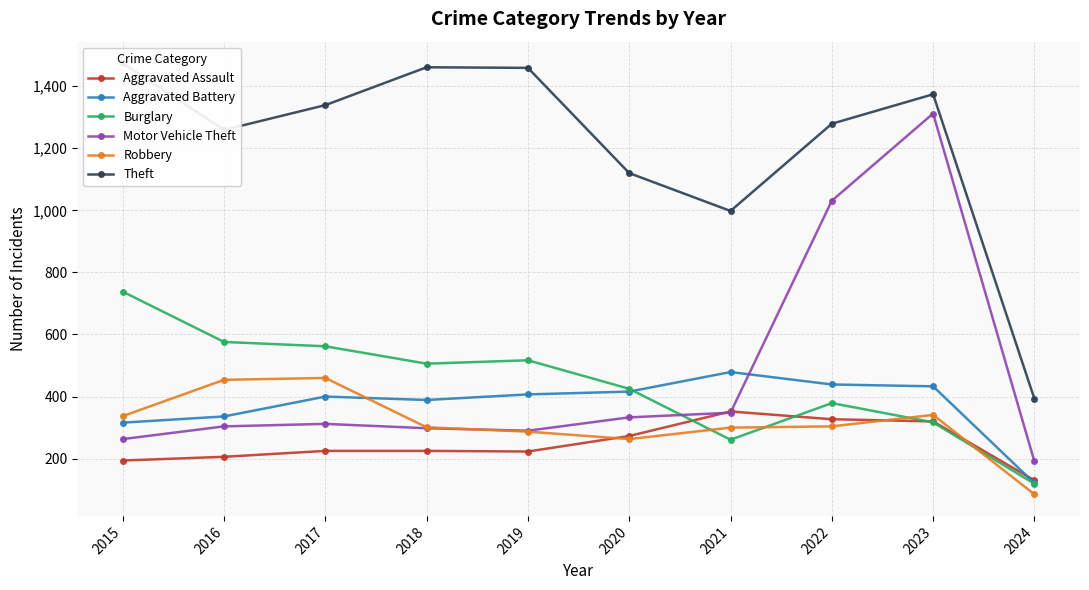

Where does the Motor Vehicle Theft series first go above 312?

2020